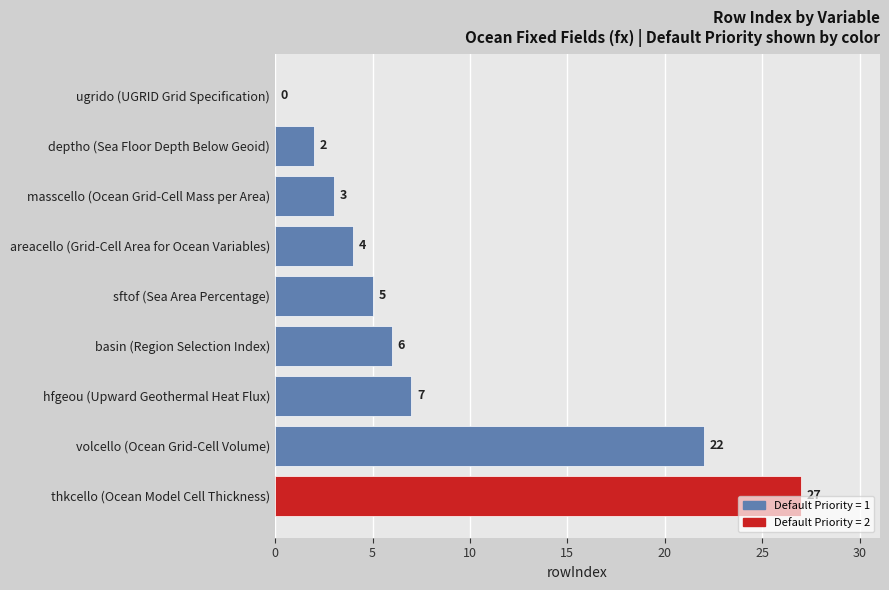

What is the sum of all values?

76